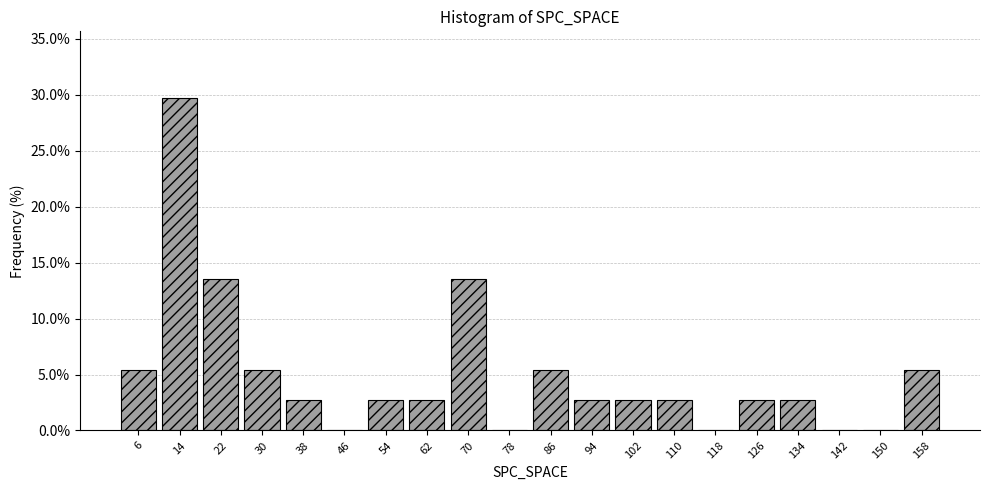

Reading left to right, list every bar in this chart as the range it spans on the x-axis followed by its height. The values are not printed on the chart, so give them approximately, as read against the axis.

2 to 10: 5.5
10 to 18: 29.5
18 to 26: 13.5
26 to 34: 5.5
34 to 42: 2.5
42 to 50: 0
50 to 58: 2.5
58 to 66: 2.5
66 to 74: 13.5
74 to 82: 0
82 to 90: 5.5
90 to 98: 2.5
98 to 106: 2.5
106 to 114: 2.5
114 to 122: 0
122 to 130: 2.5
130 to 138: 2.5
138 to 146: 0
146 to 154: 0
154 to 162: 5.5